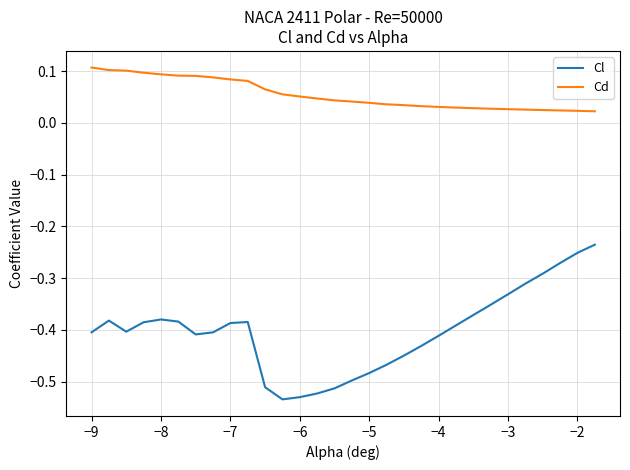

True or false: Cl and Cd cross at least once.

False